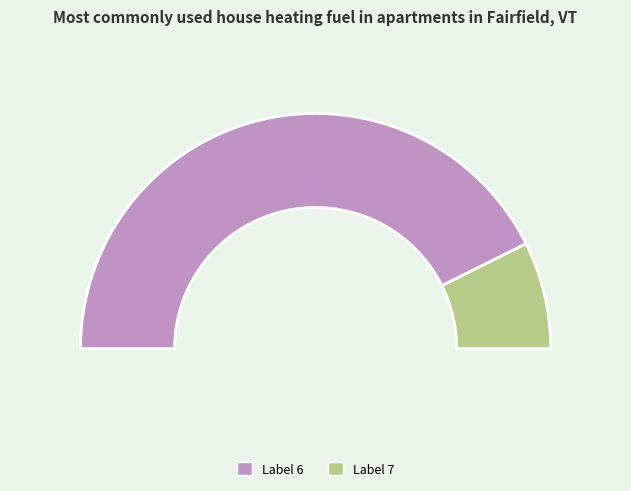

Is there any slice that represents more than half of the pie?

Yes